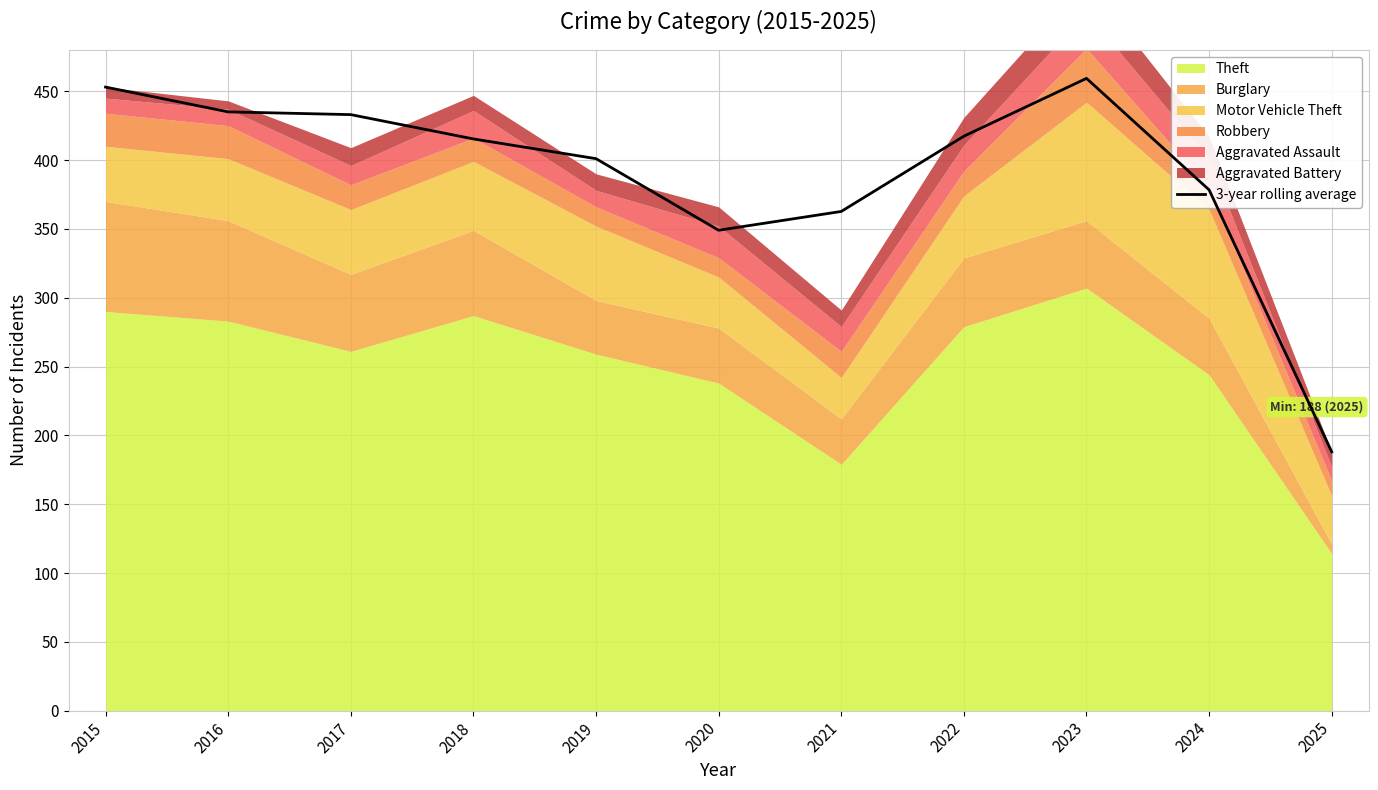

What is the minimum value for 3-year rolling average?

188.0